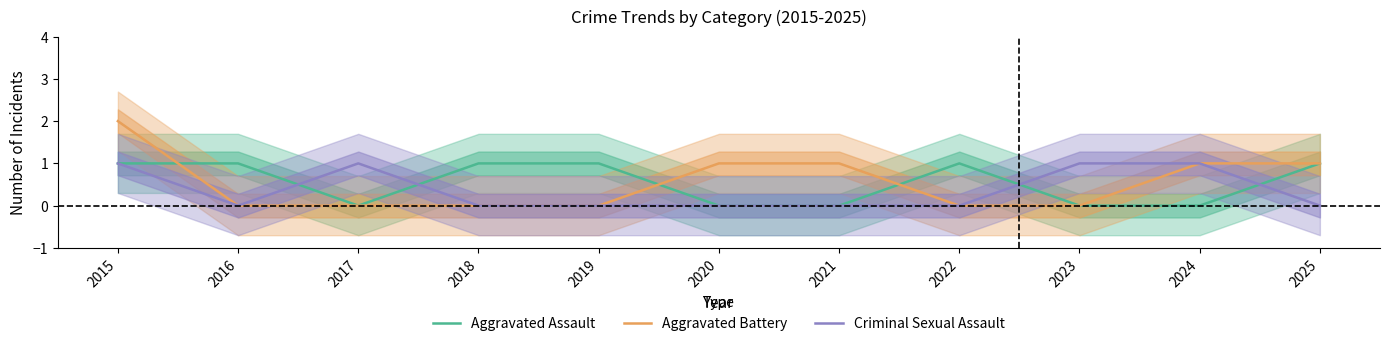

At which category does the chart reach its peak across all series?

2015